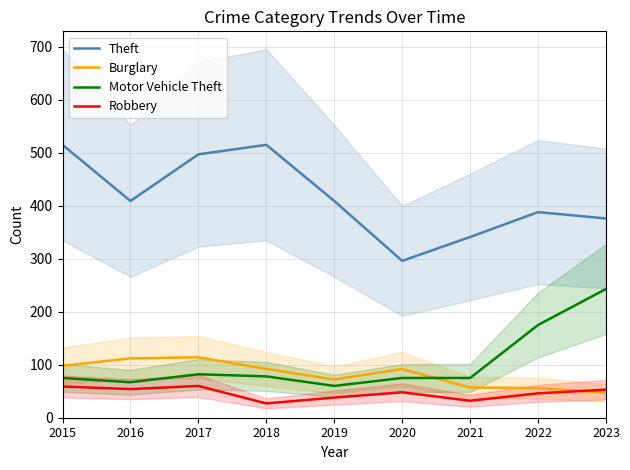

How many values in the Robbery series are below 48?

4